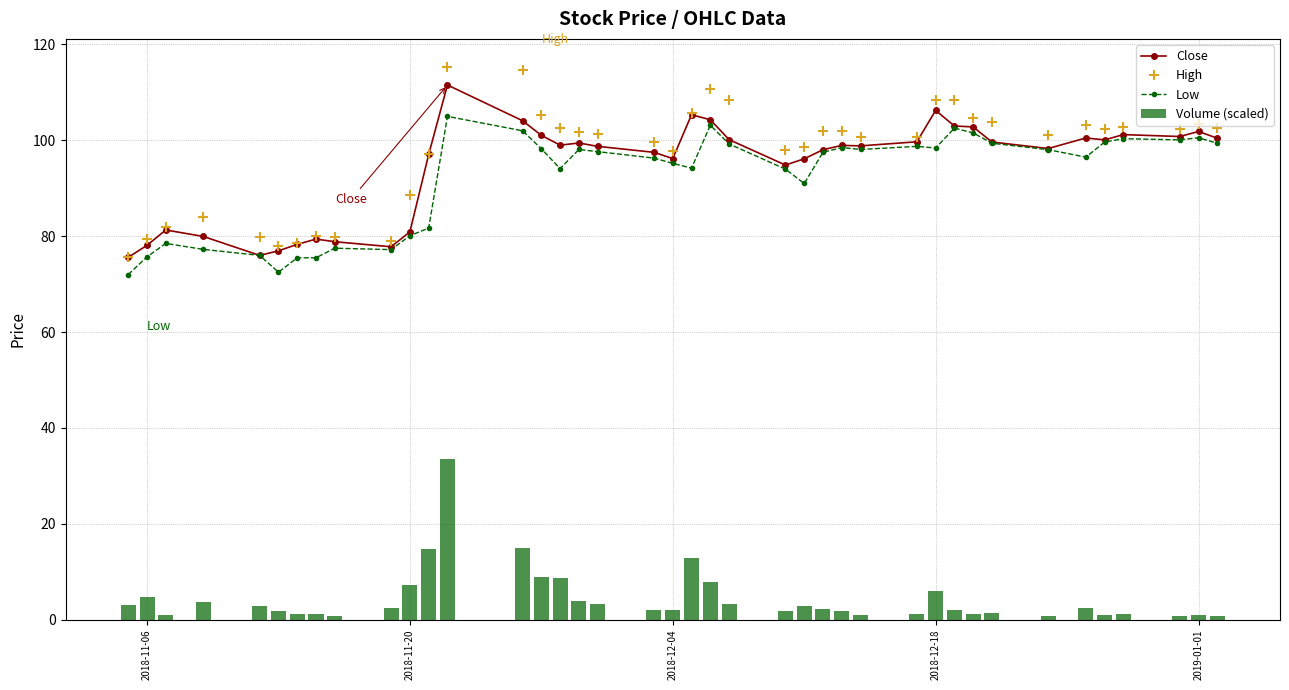

What is the maximum value for High?

115.4